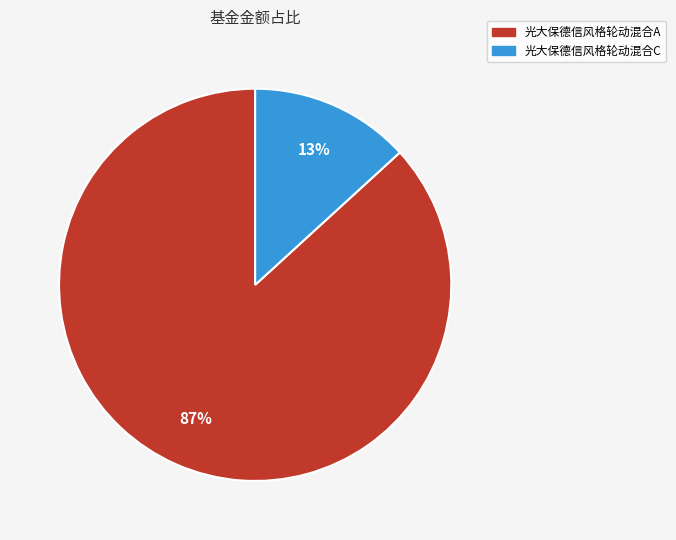

True or false: 光大保德信风格轮动混合C accounts for 1% of the total.

False